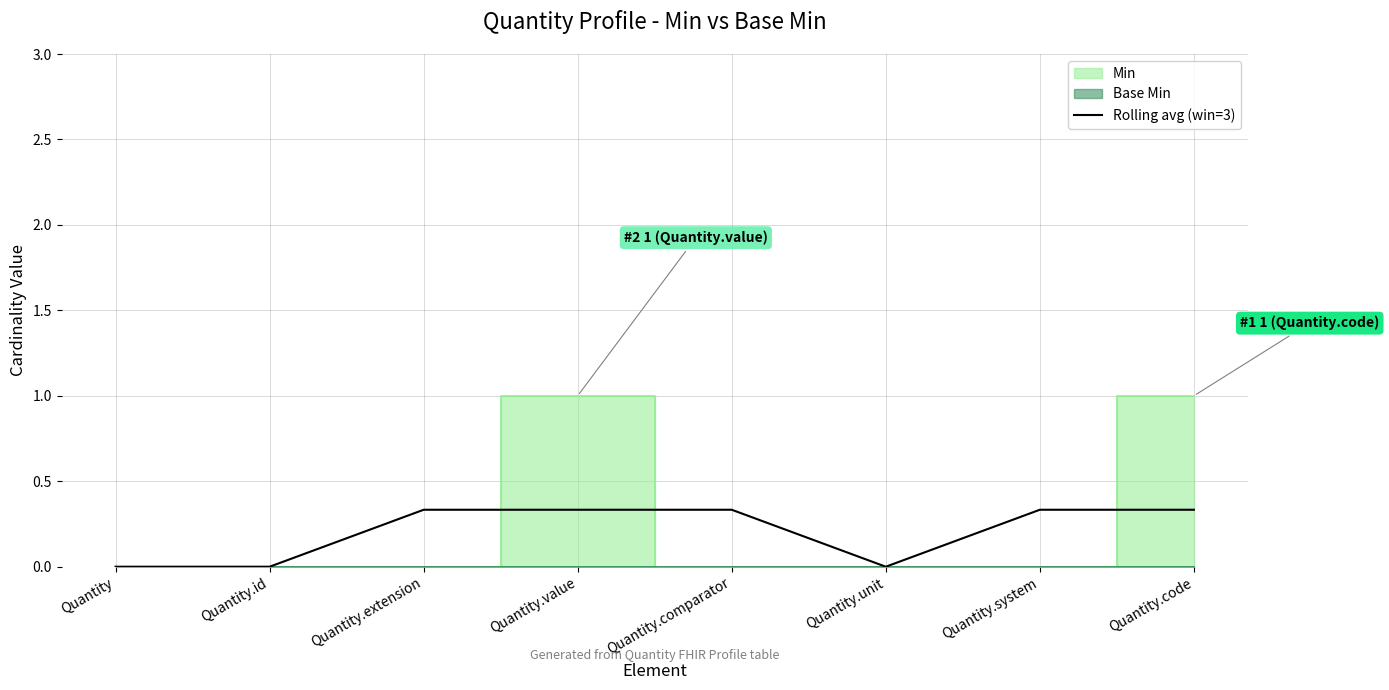

What position from the left is Quantity.extension?

3